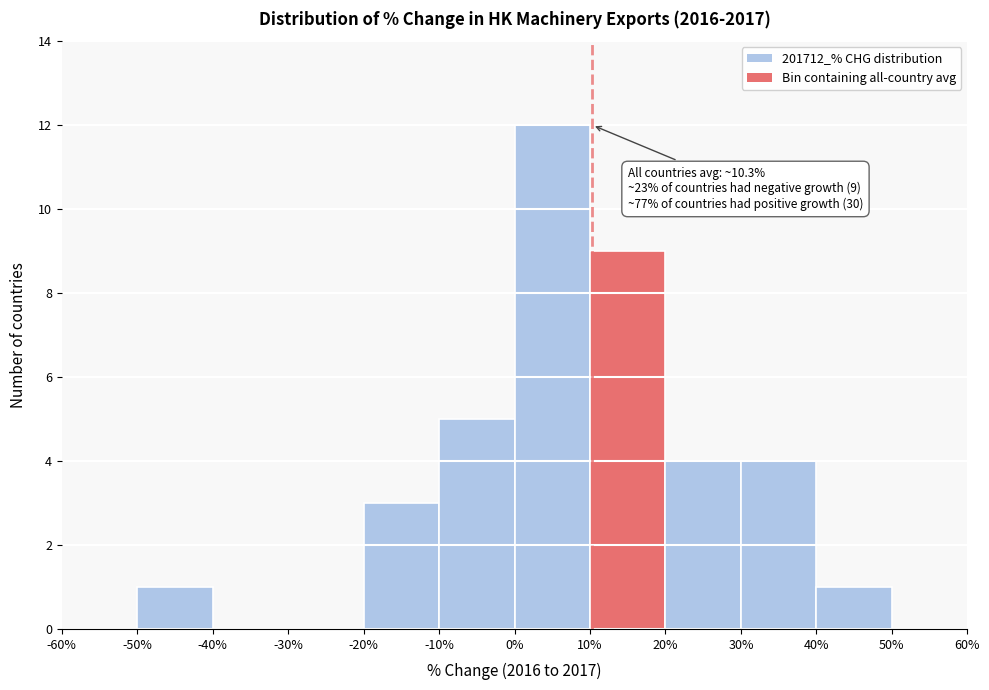

Which range on the x-axis has the tallest bar?

0% to 10%